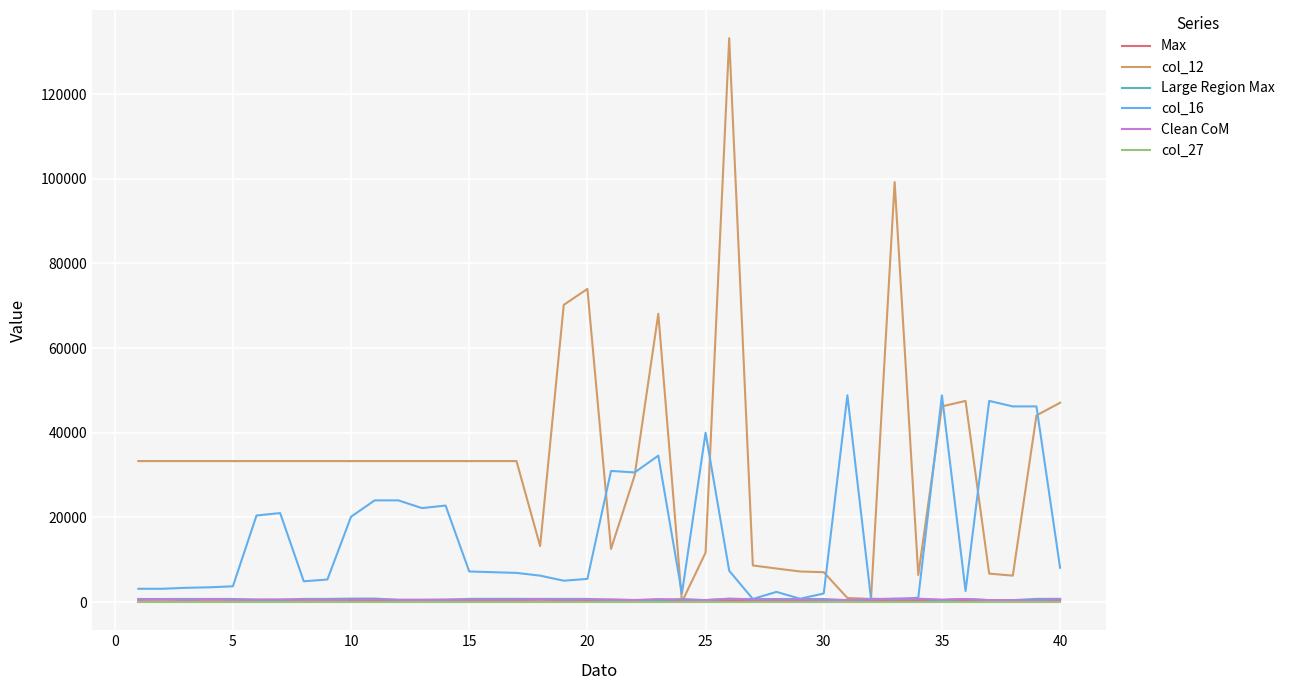

How many lines are shown in the chart?

6